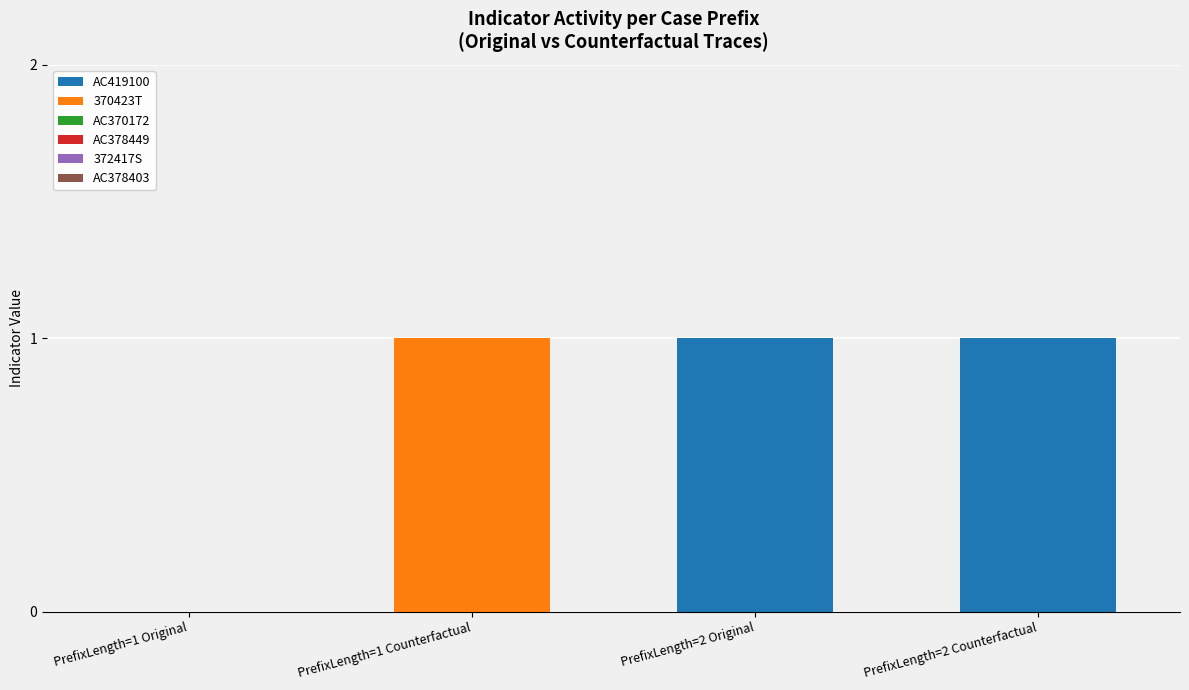

Reading left to right, what are the values for AC419100?

PrefixLength=1 Original=0	PrefixLength=1 Counterfactual=0	PrefixLength=2 Original=1	PrefixLength=2 Counterfactual=1